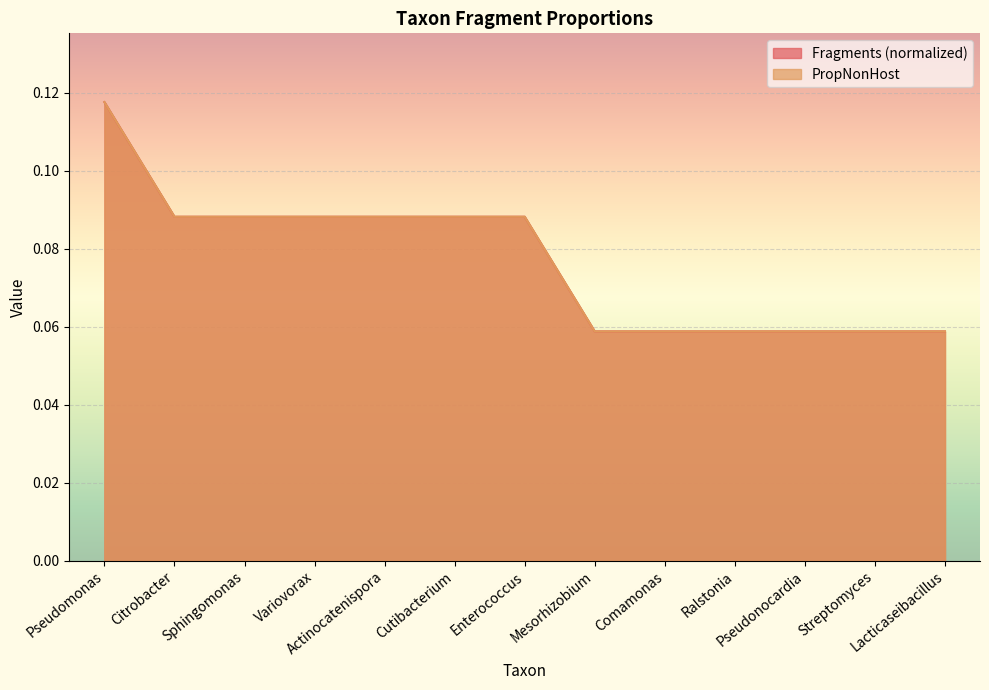

Reading left to right, what are all the values shown in this chart?

Fragments: 0.1	0.1	0.1	0.1	0.1	0.1	0.1	0.1	0.1	0.1	0.1	0.1	0.1
PropNonHost: 0.1	0.1	0.1	0.1	0.1	0.1	0.1	0.1	0.1	0.1	0.1	0.1	0.1